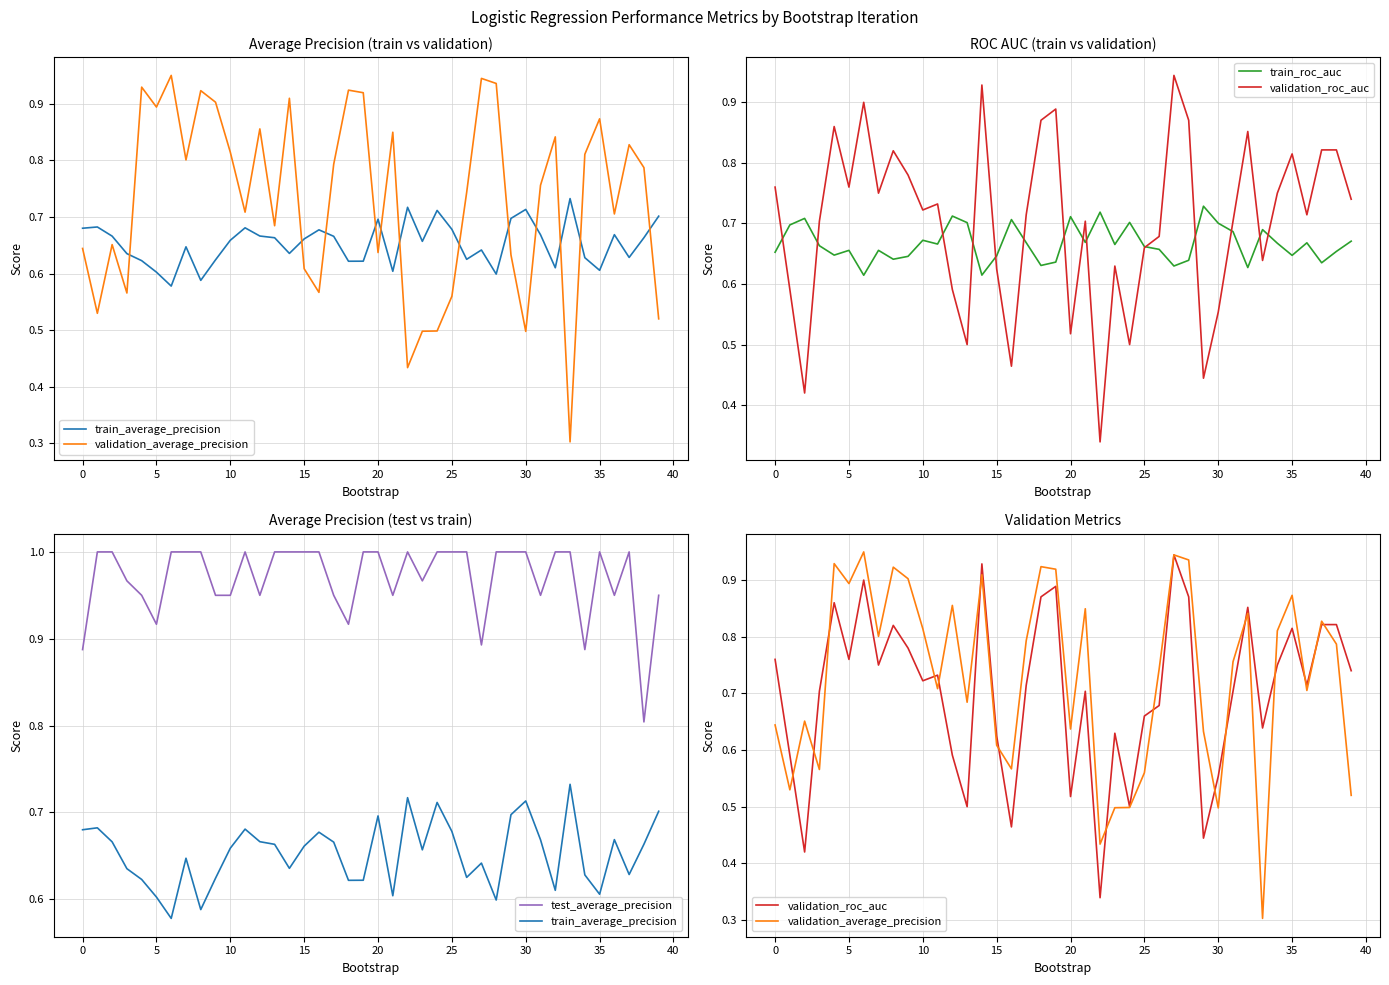

True or false: validation_roc_auc has a value of 0.5 at 19.

False